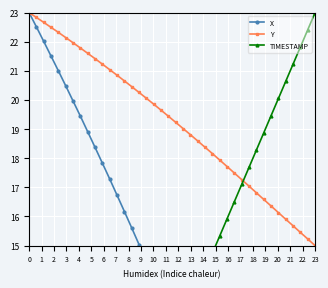

What is the maximum value for Y?

23.0